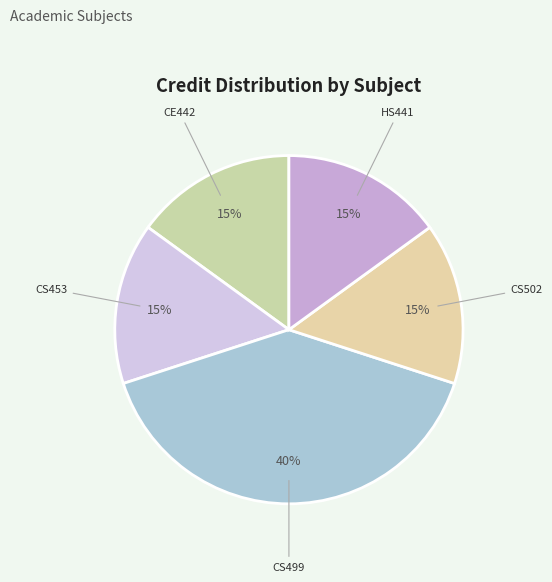

Does CS499 account for over 50% of the chart?

No